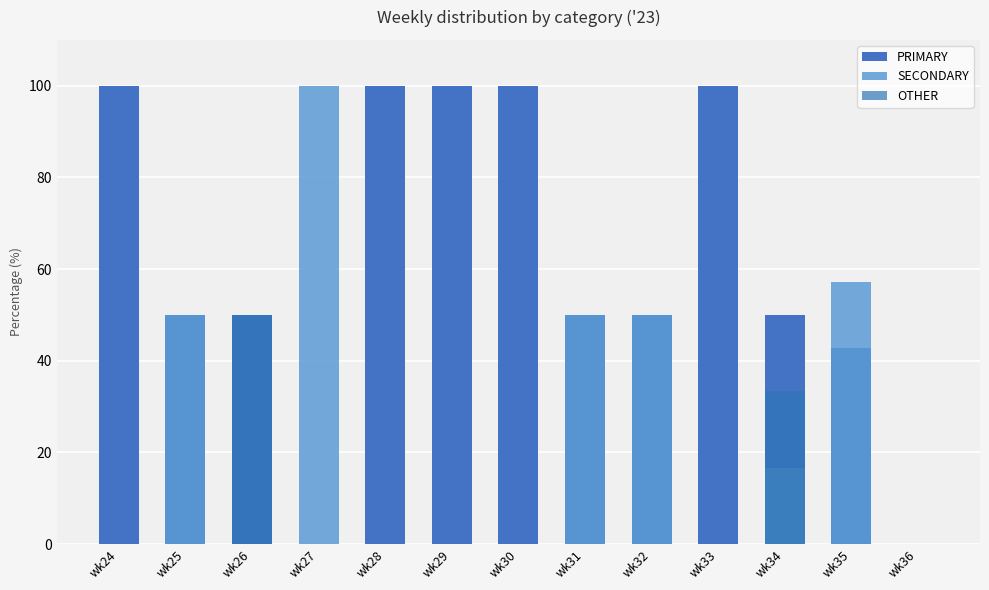

Reading right to left, what are all the values shown in this chart?

PRIMARY: 0.0	42.9	50.0	100.0	50.0	50.0	100.0	100.0	100.0	0.0	50.0	50.0	100.0
SECONDARY: 0.0	57.1	16.7	0.0	50.0	50.0	0.0	0.0	0.0	100.0	0.0	50.0	0.0
OTHER: 0.0	0.0	33.3	0.0	0.0	0.0	0.0	0.0	0.0	0.0	50.0	0.0	0.0